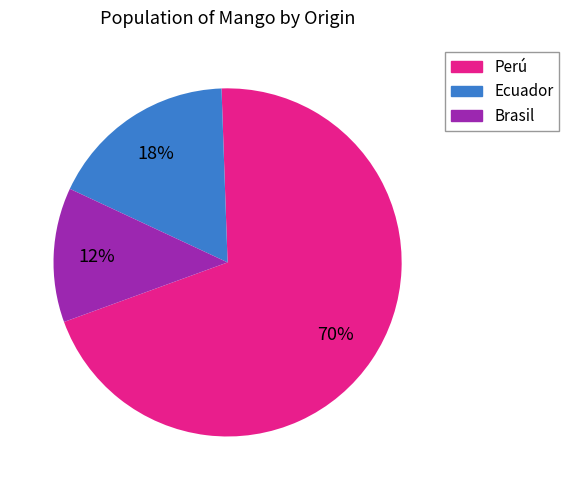

Is it true that Brasil is 12% of the pie?

True